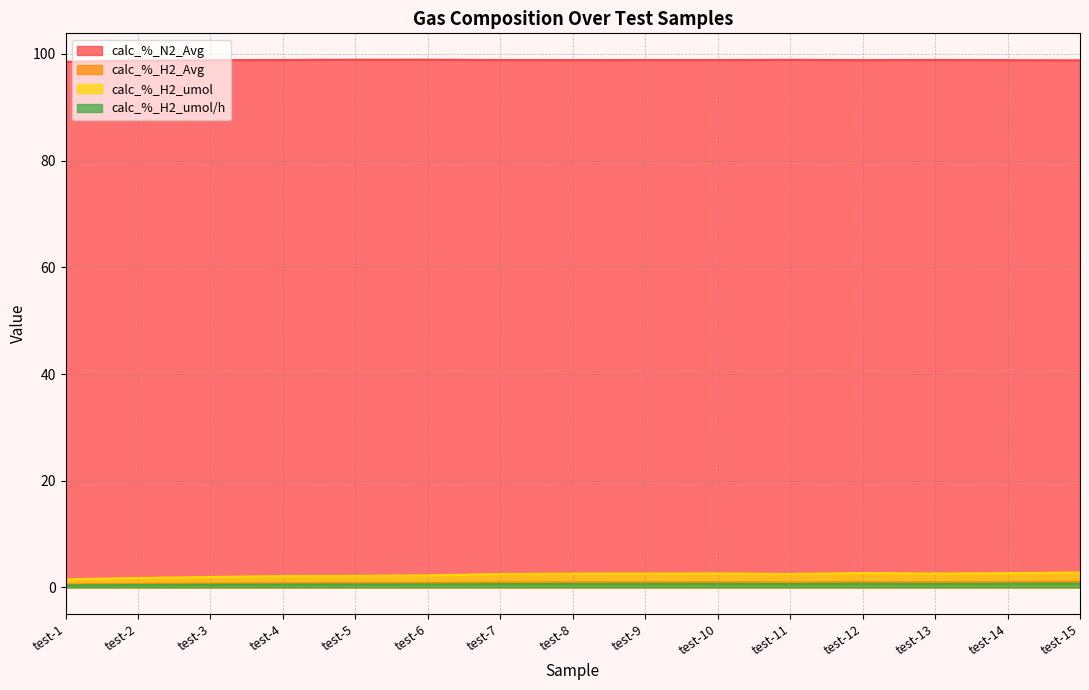

Reading right to left, transcribe all the data shown in this chart.

calc_%_N2_Avg: test-15=98.8	test-14=98.8	test-13=98.9	test-12=98.8	test-11=98.9	test-10=98.9	test-9=98.9	test-8=98.9	test-7=98.9	test-6=98.9	test-5=98.9	test-4=98.9	test-3=98.8	test-2=98.8	test-1=98.5
calc_%_H2_Avg: test-15=1.0	test-14=1.0	test-13=1.0	test-12=1.0	test-11=0.9	test-10=1.0	test-9=1.0	test-8=0.9	test-7=0.9	test-6=0.8	test-5=0.8	test-4=0.8	test-3=0.7	test-2=0.6	test-1=0.6
calc_%_H2_umol: test-15=2.8	test-14=2.7	test-13=2.6	test-12=2.7	test-11=2.5	test-10=2.6	test-9=2.6	test-8=2.6	test-7=2.5	test-6=2.3	test-5=2.2	test-4=2.1	test-3=2.0	test-2=1.8	test-1=1.5
calc_%_H2_umol/h: test-15=0.7	test-14=0.7	test-13=0.7	test-12=0.7	test-11=0.6	test-10=0.7	test-9=0.7	test-8=0.6	test-7=0.6	test-6=0.6	test-5=0.5	test-4=0.5	test-3=0.5	test-2=0.4	test-1=0.4